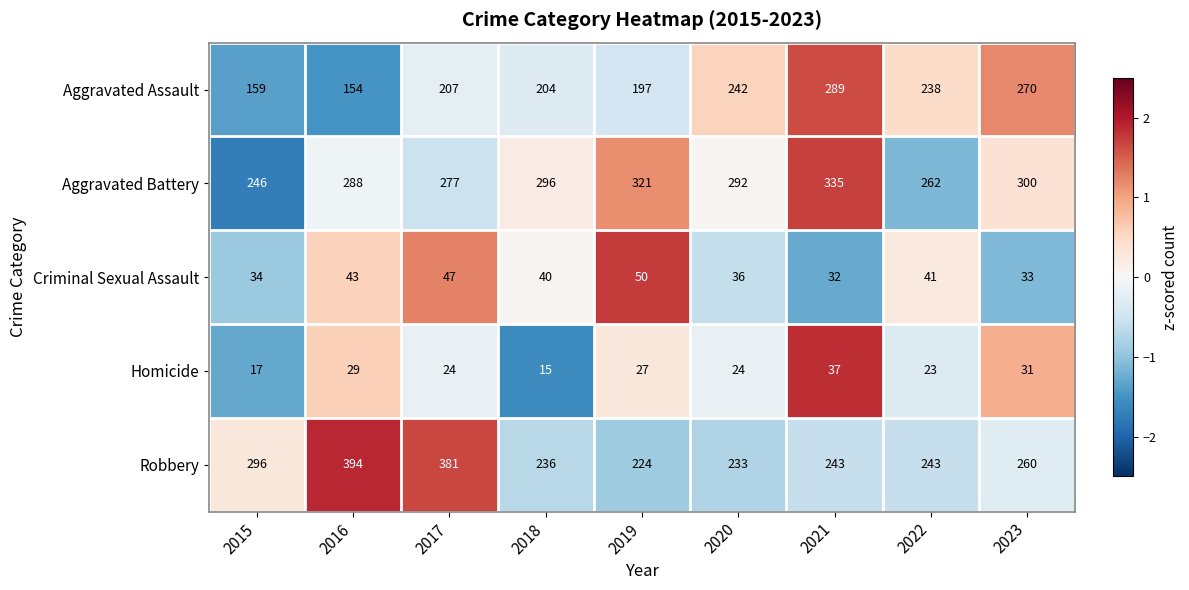

What is the minimum value shown in the chart?

15